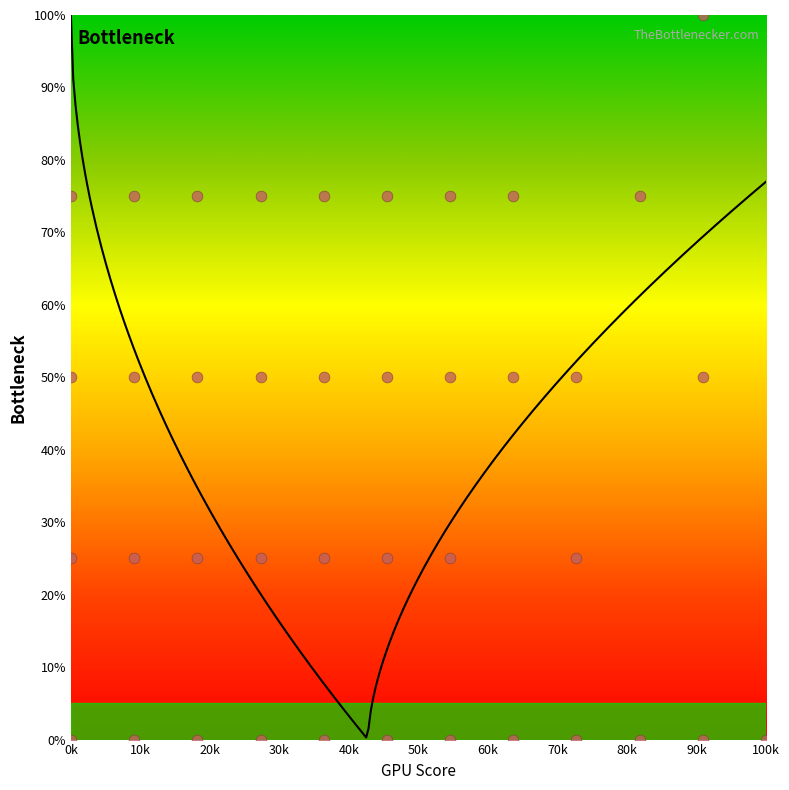

Approximately how many times larger is the value at 52 compared to 56?

1.0